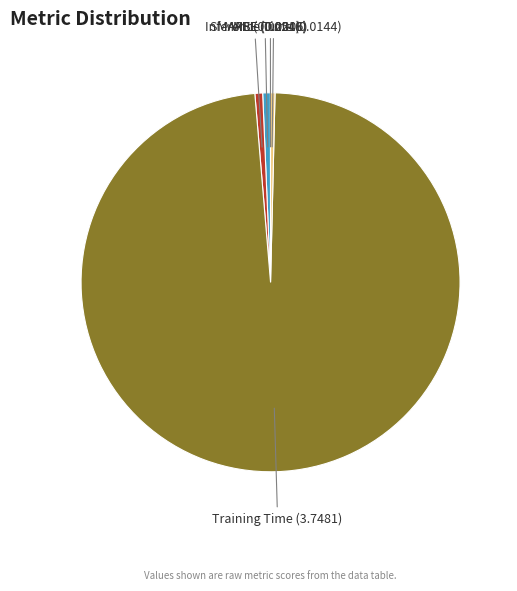

Combined, do SMAPE and MAPE account for over 50%?

No